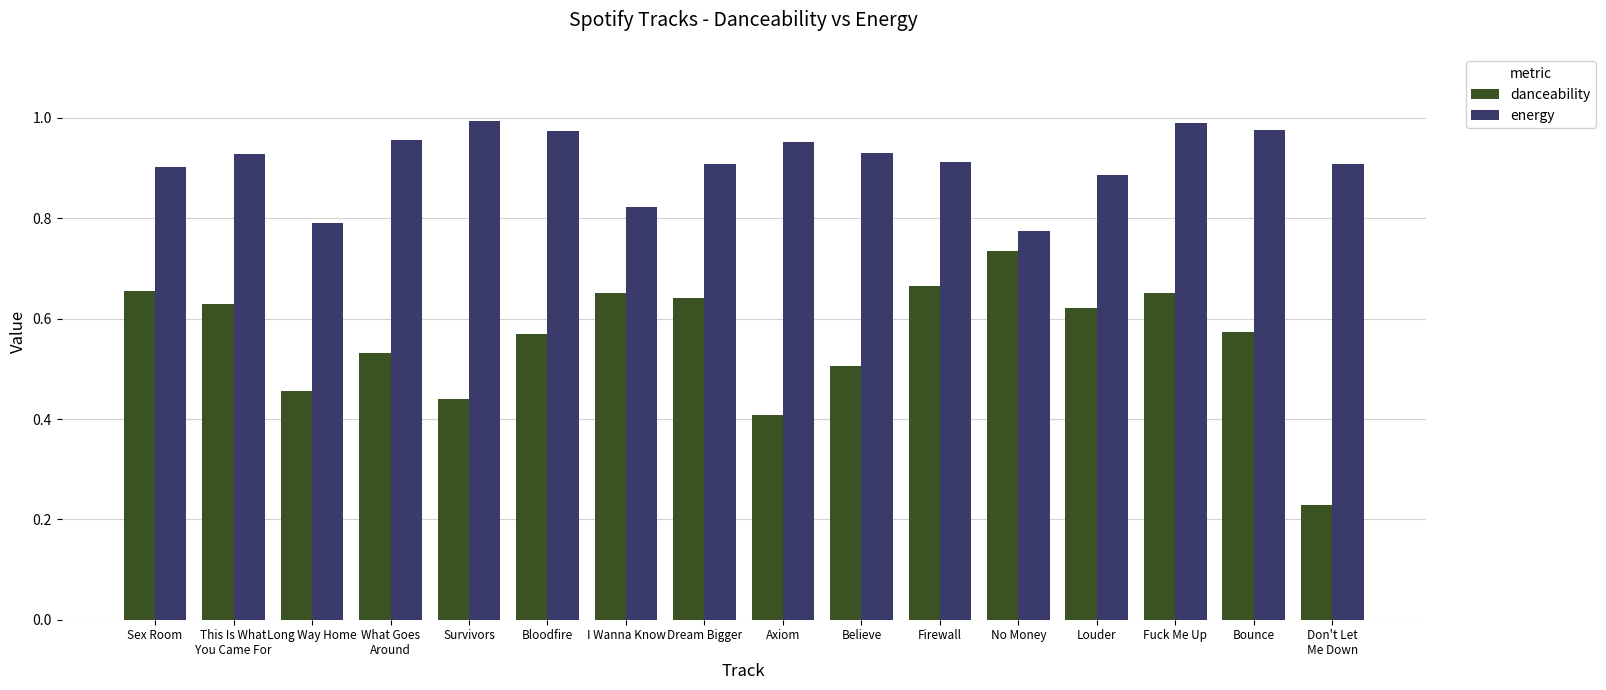

How many groups of bars are there?

16